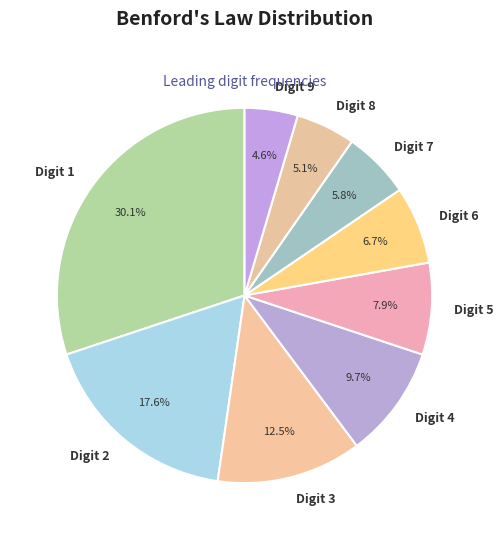

Which category has the smallest portion of the pie?

Digit 9